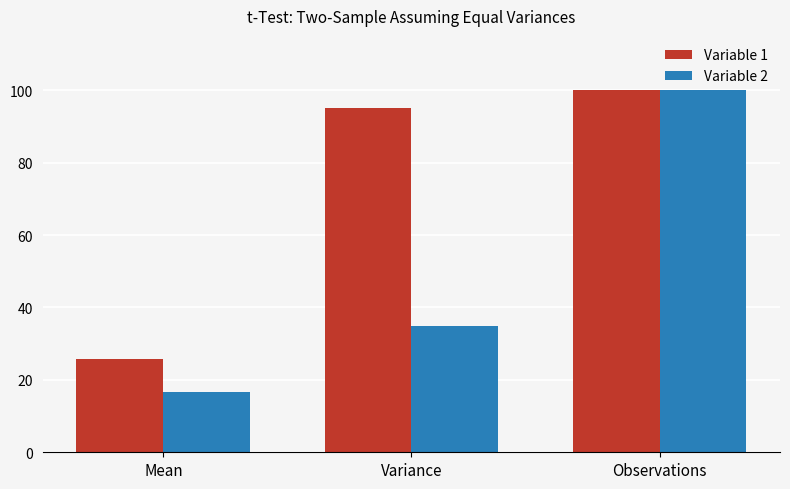

The value of Variable 1 at Variance is 48.0. True or false?

False